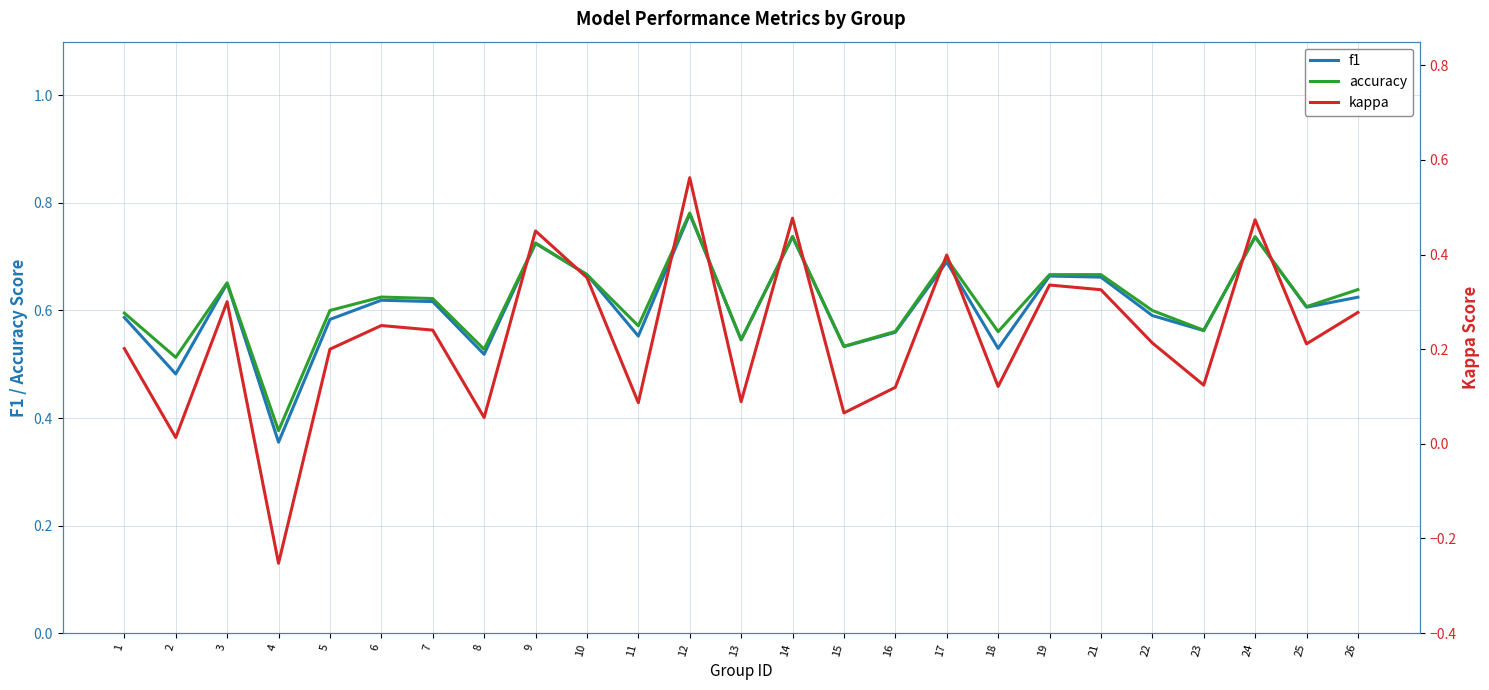

Which category has the highest value across all series?

12